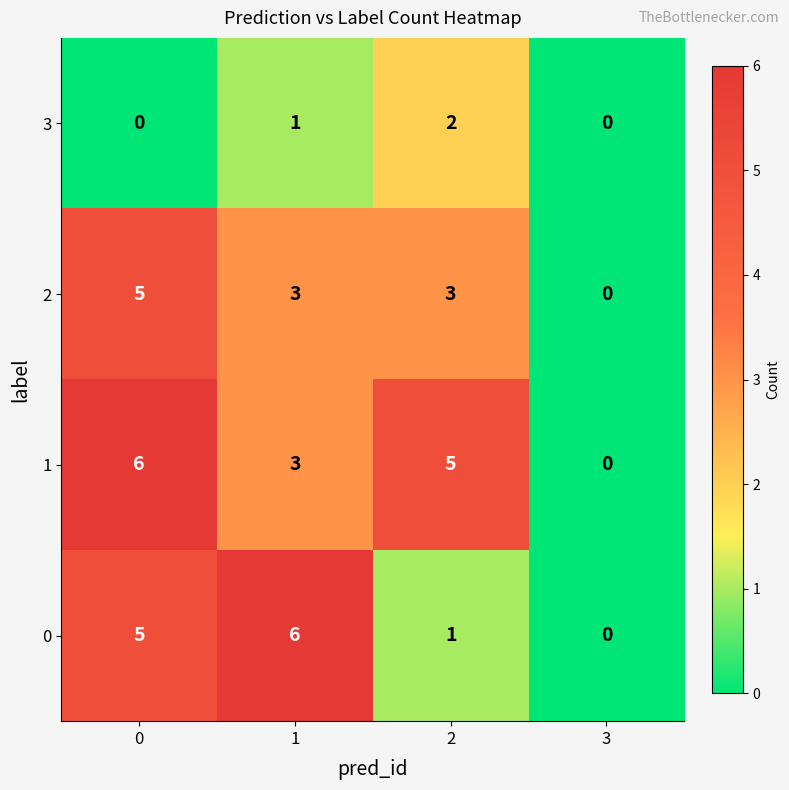

How many data points in 3 are less than 1?

2